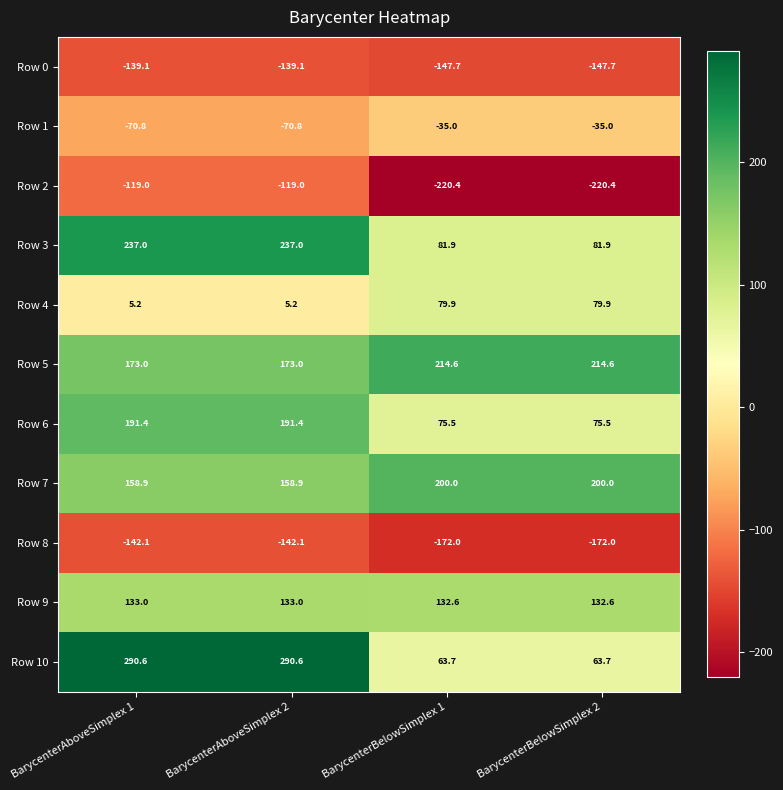

What is the difference between the second highest and minimum values in the Row 3 series?

155.1